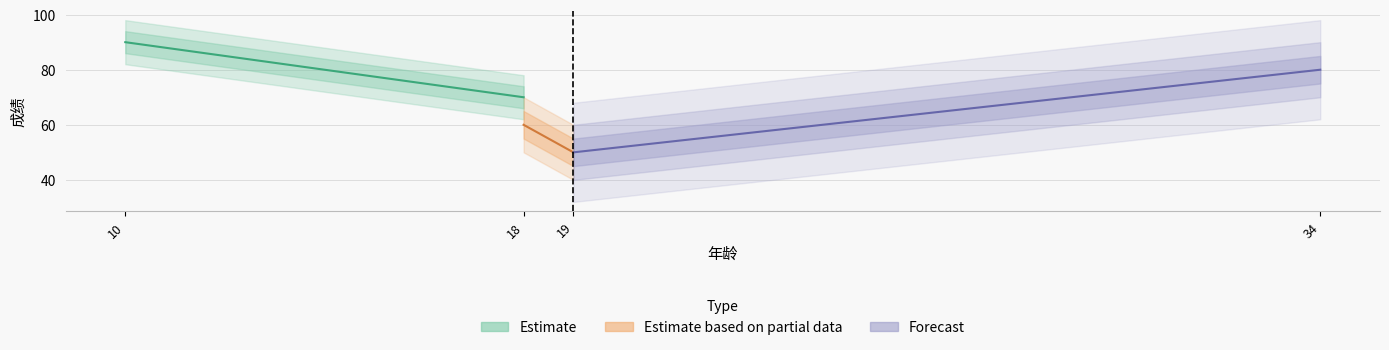

How many data points in Estimate are less than 90?

1